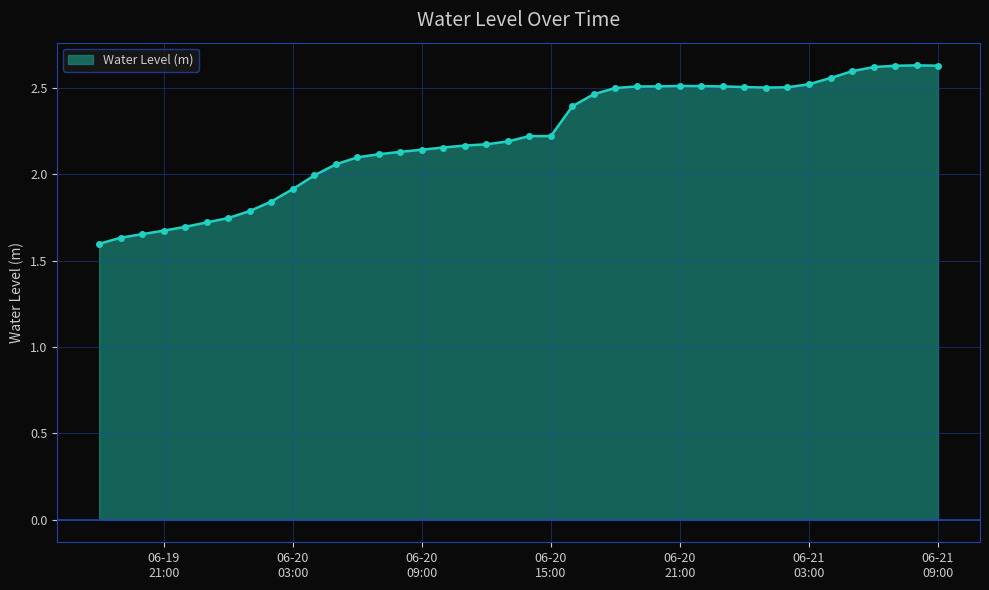

What is the difference between the maximum and minimum values?

1.0